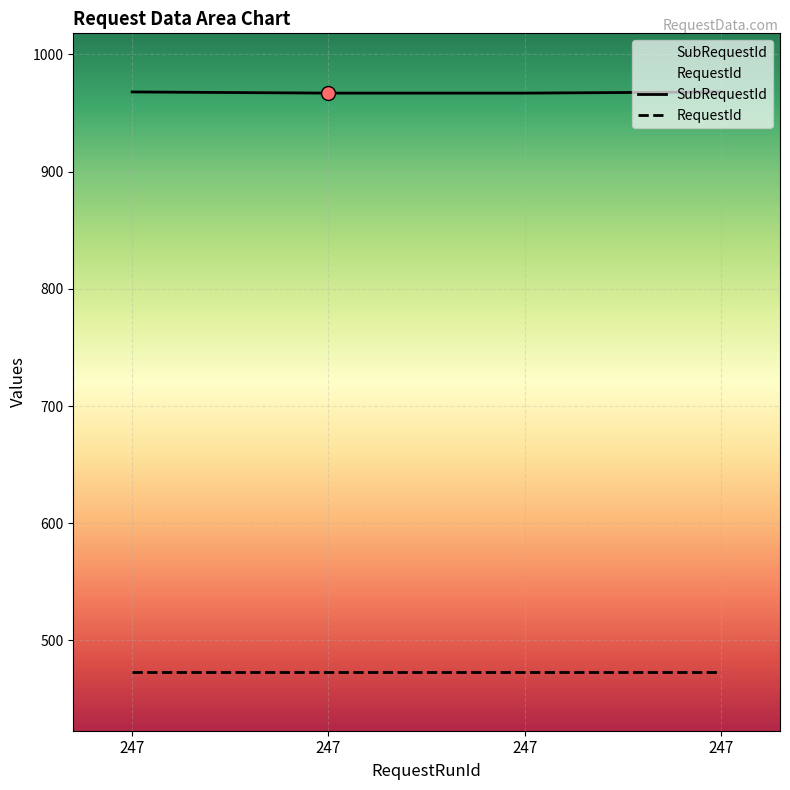

What is the change in value from 247 to 247?

+1